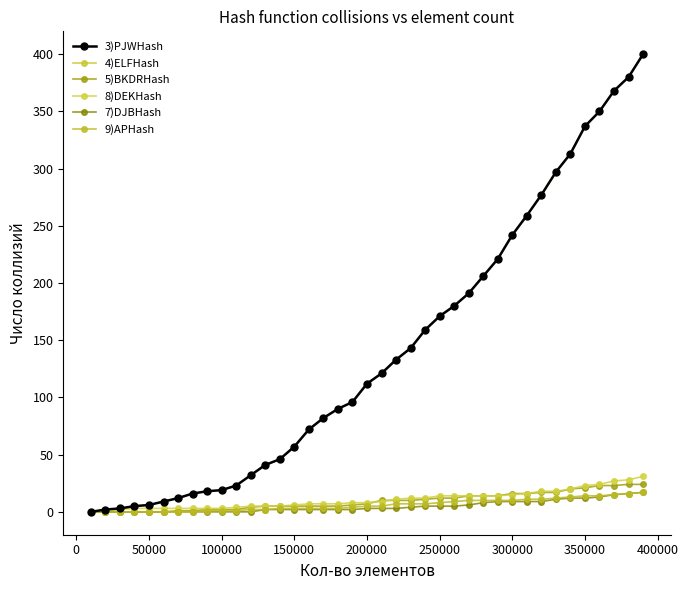

Does the chart have visible grid lines?

No